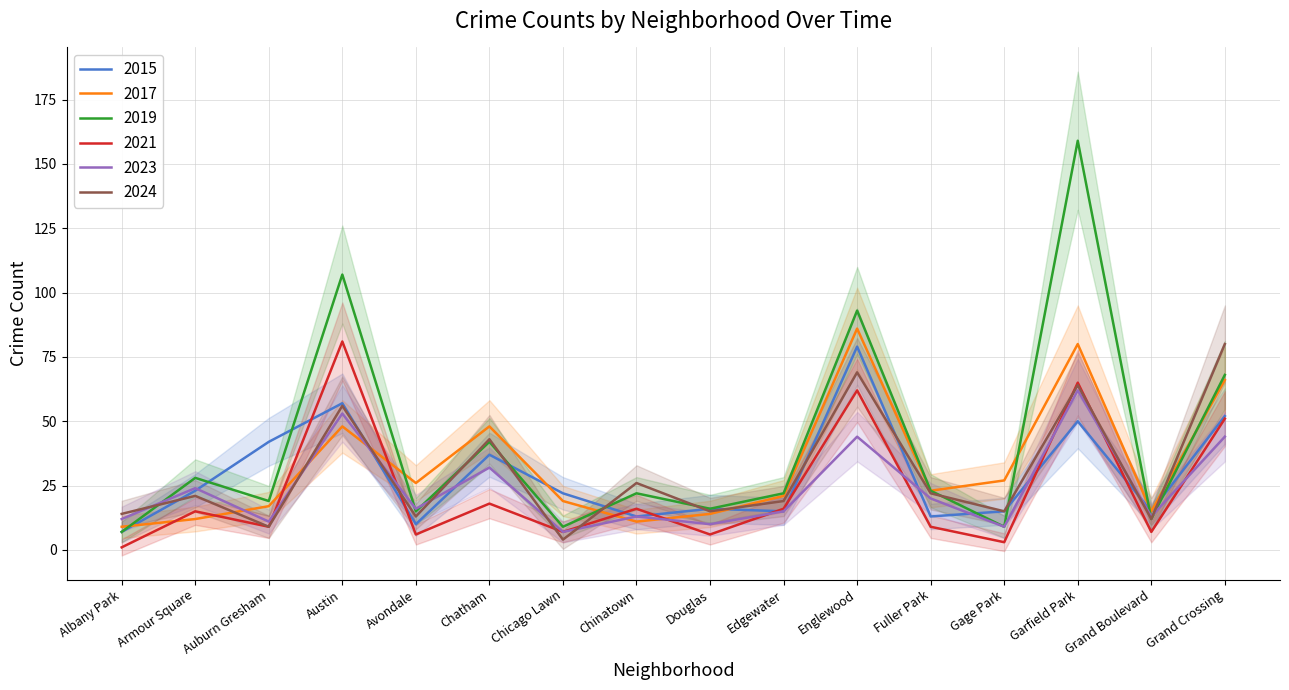

List the labels in order of 2015 value, largest first.

Englewood, Austin, Grand Crossing, Garfield Park, Auburn Gresham, Chatham, Armour Square, Chicago Lawn, Douglas, Edgewater, Gage Park, Grand Boulevard, Chinatown, Fuller Park, Avondale, Albany Park